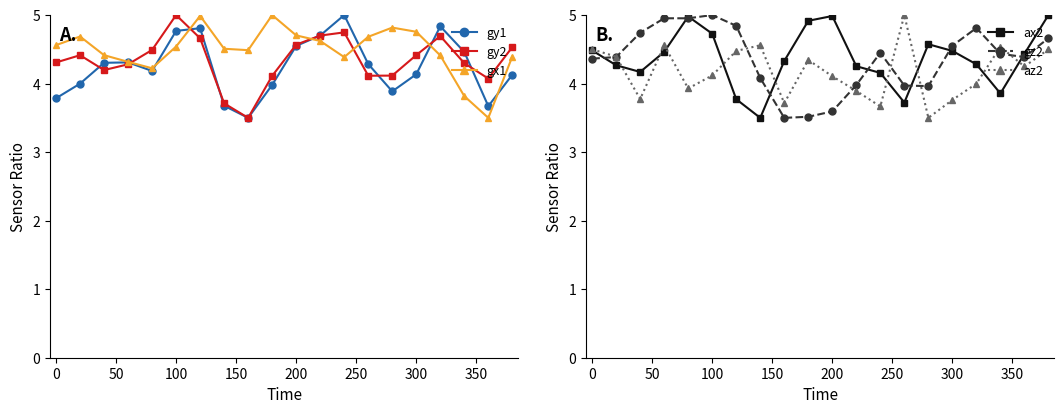

In gx1, how many points are higher than both neighbors (excluding endpoints)?

4